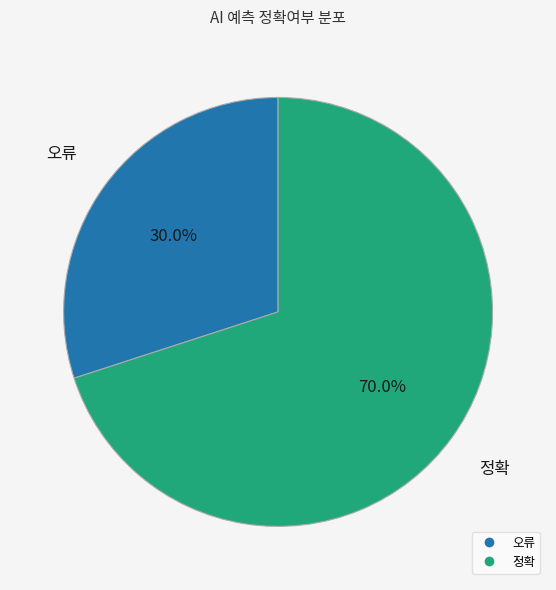

How many segments does this pie chart have?

2